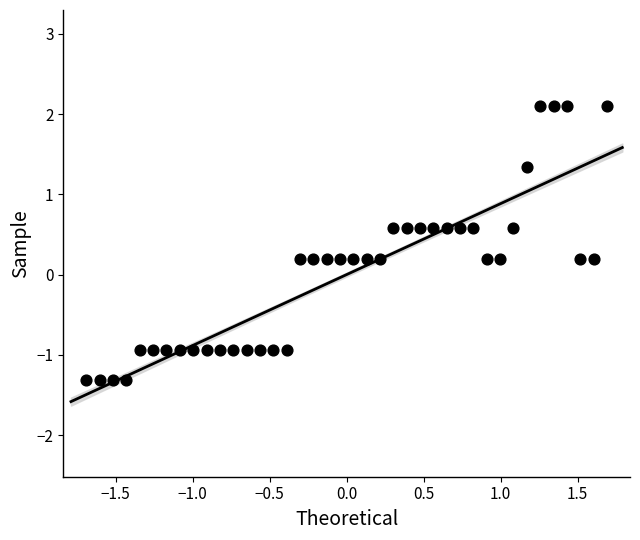

What is the range of Y values (max minus min)?

3.4